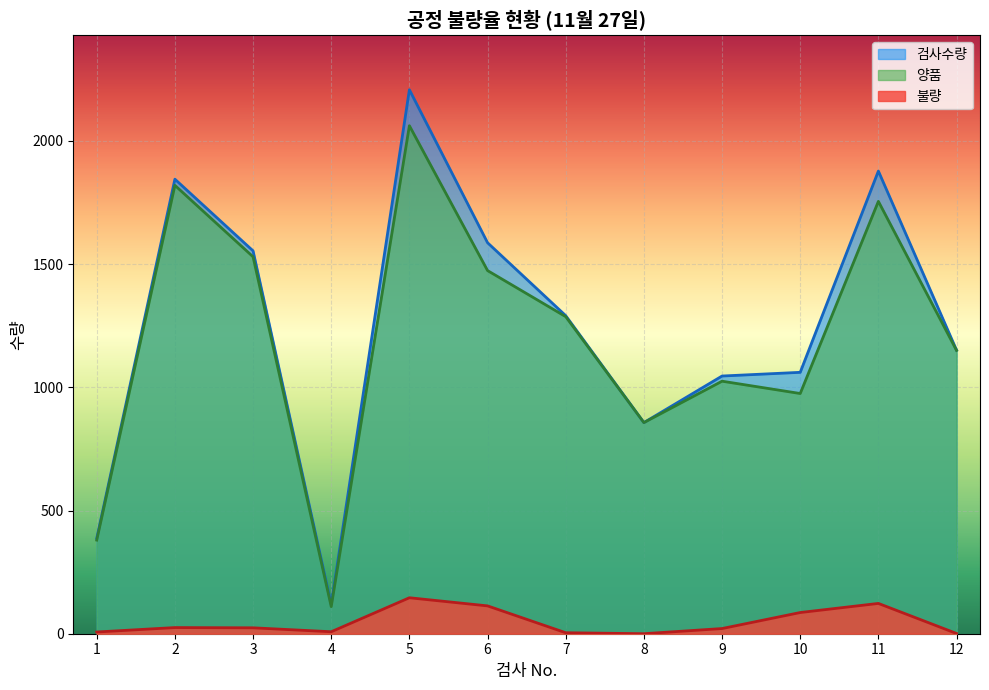

At which category does 양품 reach its first local valley?

4